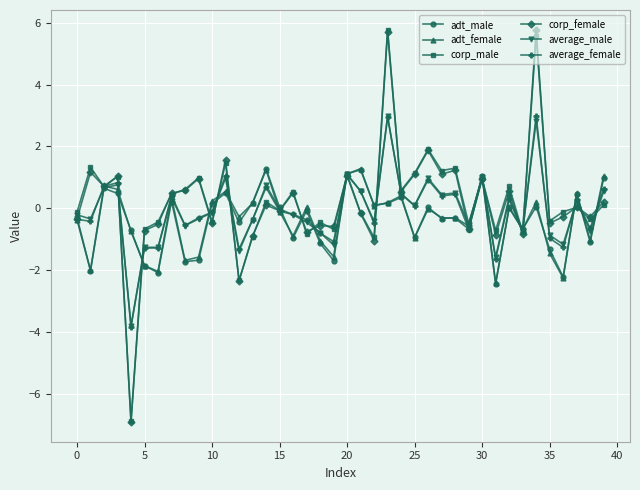

What is the minimum value for average_female?

-3.8